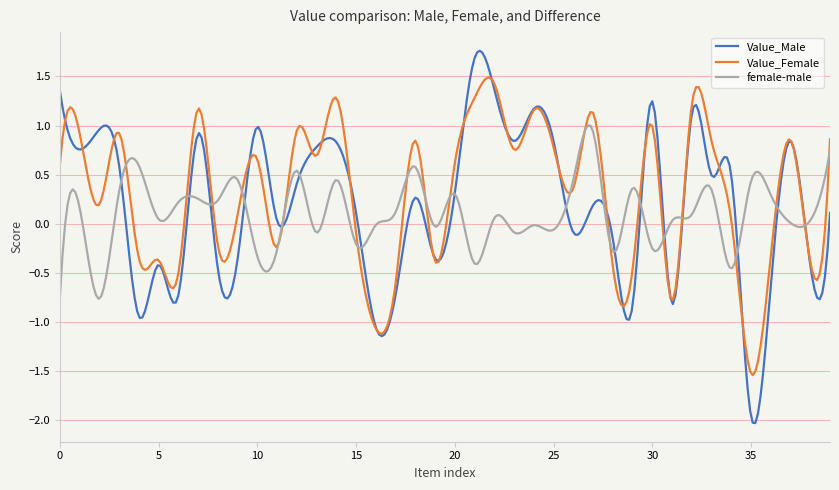

In Value_Male, how many points are higher than both neighbors (excluding endpoints)?

13